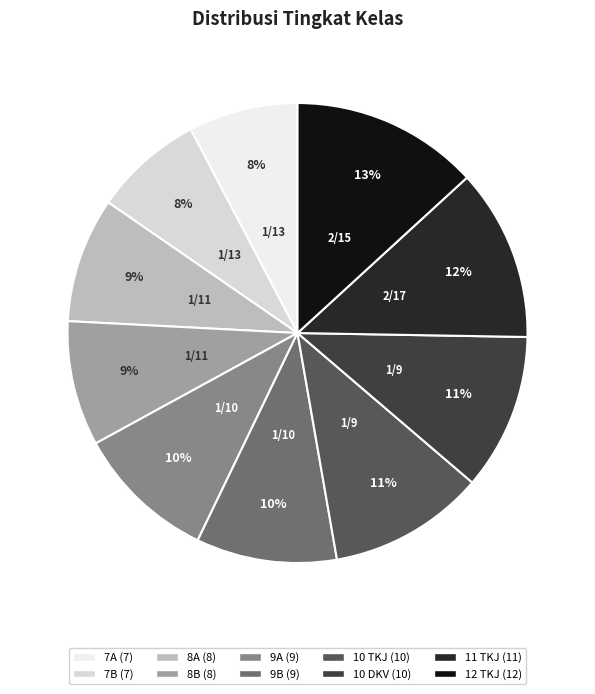

The 9B slice represents 17% of the pie. True or false?

False